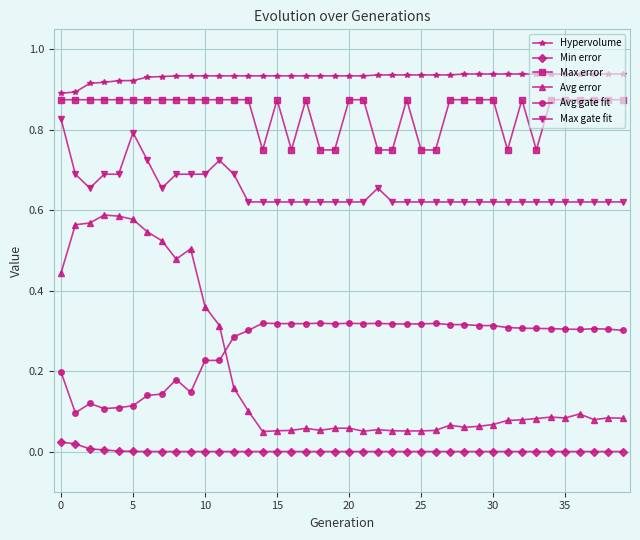

True or false: Max error and Max gate fit cross at least once.

False